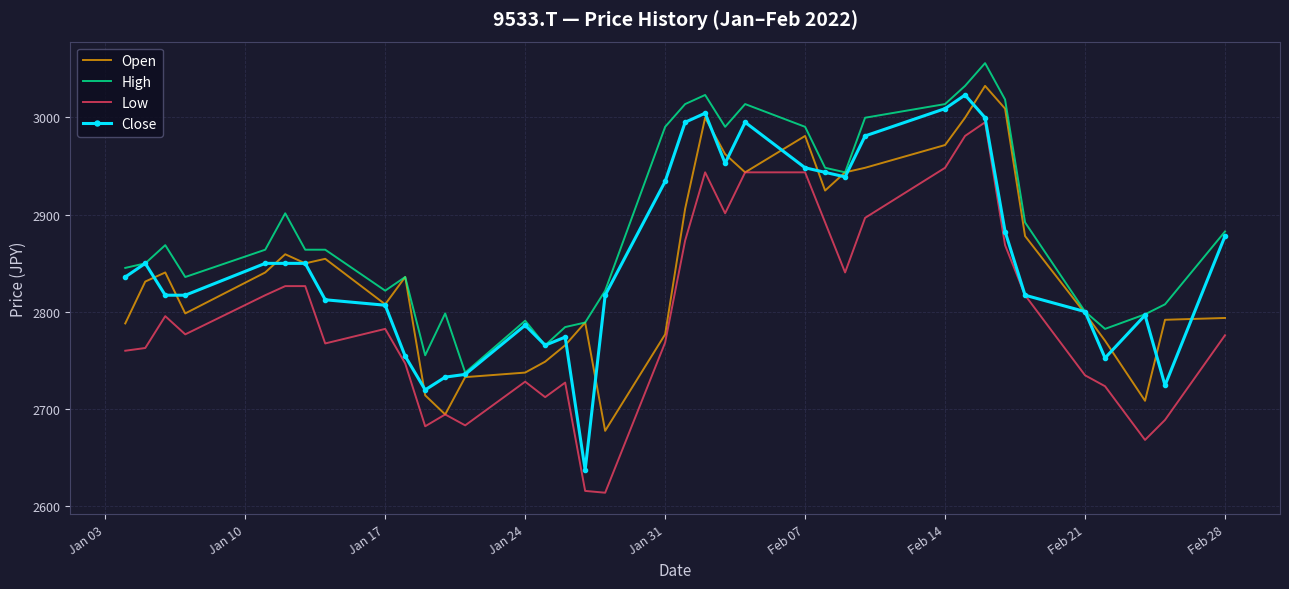

Which series has the largest total across all categories?

High